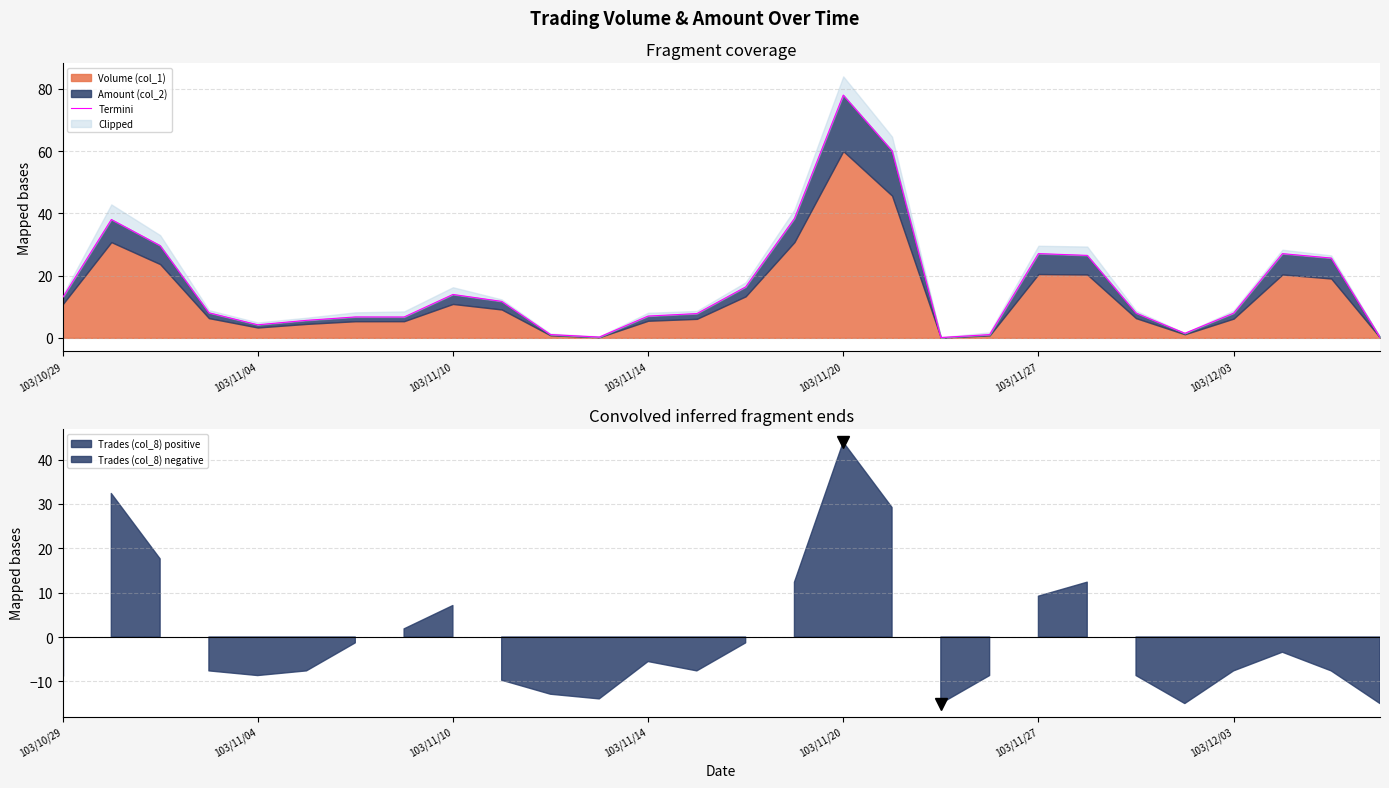

The chart shows a value of 41.3 at 103/11/10. True or false?

False